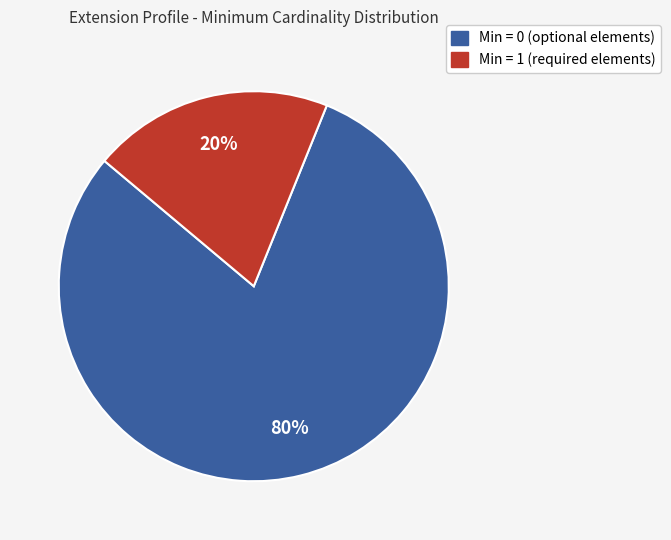

To the nearest percent, what is the average slice percentage?

50%